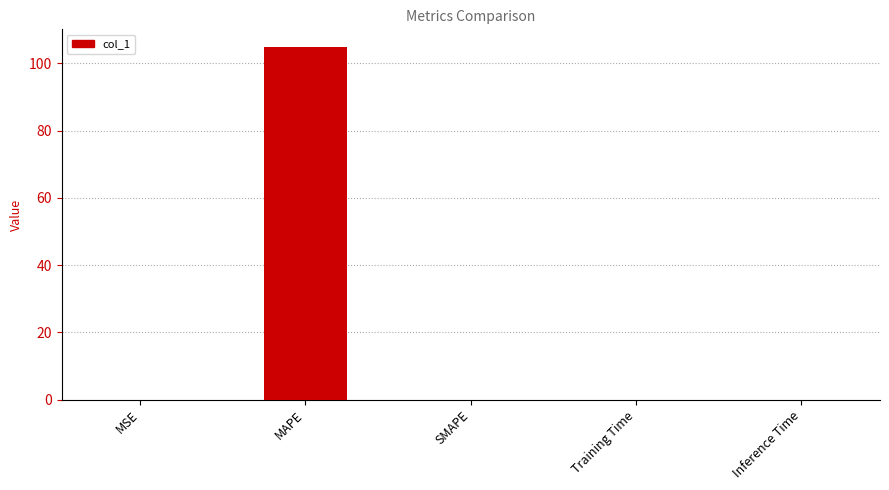

True or false: the data shows 0.0 at Training Time.

True